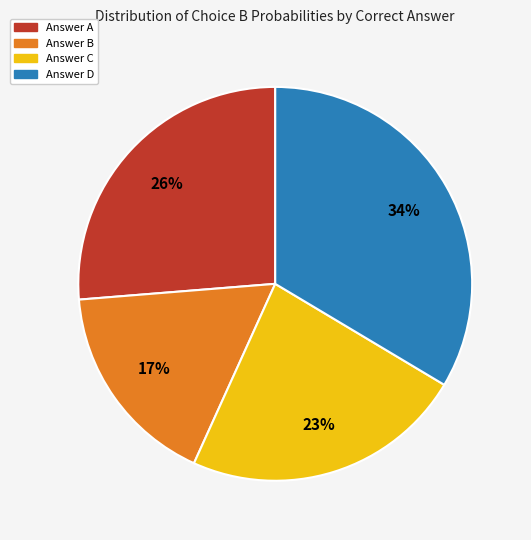

Does any single category account for the majority?

No